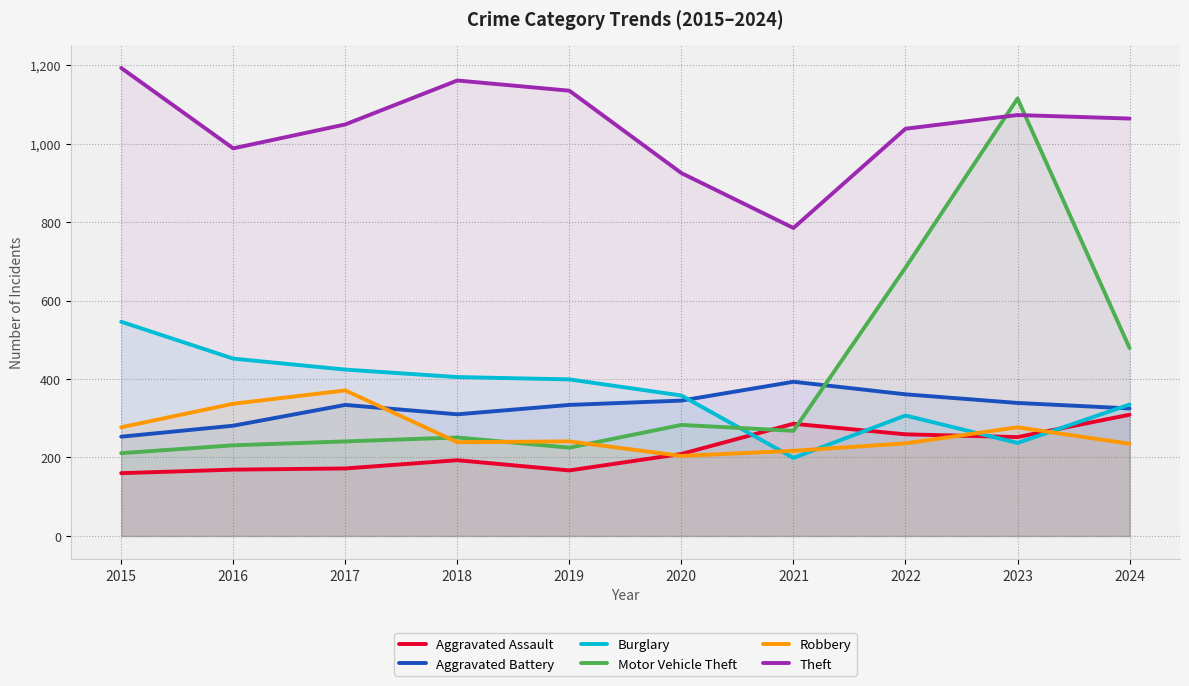

What are all the series names shown in the legend?

Aggravated Assault, Aggravated Battery, Burglary, Motor Vehicle Theft, Robbery, Theft